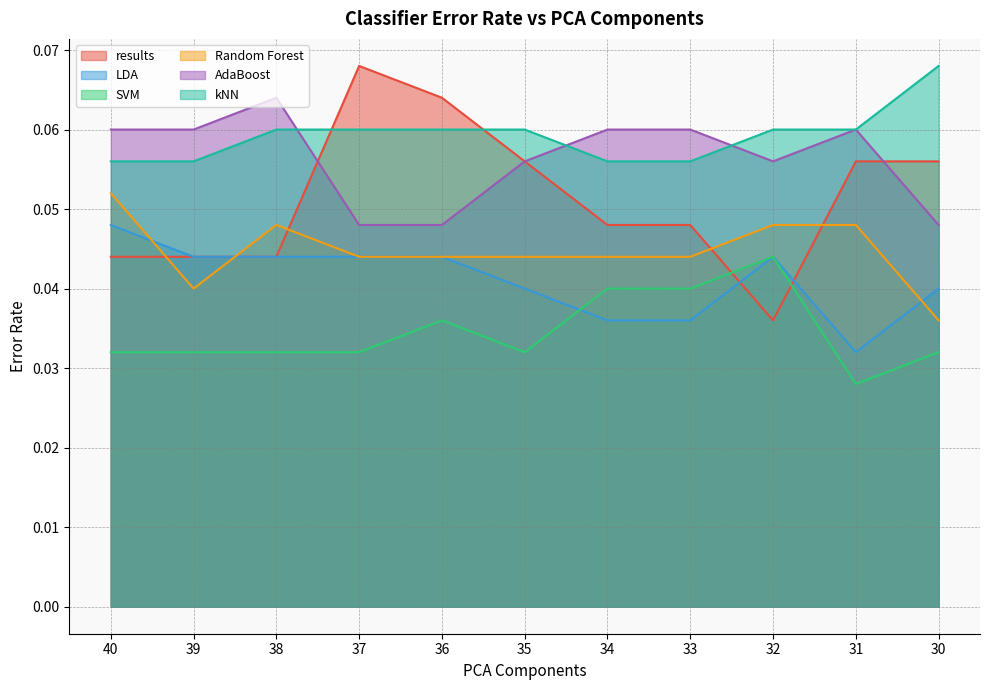

Reading left to right, what are all the values shown in this chart?

results: 40=0.0	39=0.0	38=0.0	37=0.1	36=0.1	35=0.1	34=0.0	33=0.0	32=0.0	31=0.1	30=0.1
LDA: 40=0.0	39=0.0	38=0.0	37=0.0	36=0.0	35=0.0	34=0.0	33=0.0	32=0.0	31=0.0	30=0.0
SVM: 40=0.0	39=0.0	38=0.0	37=0.0	36=0.0	35=0.0	34=0.0	33=0.0	32=0.0	31=0.0	30=0.0
Random Forest: 40=0.1	39=0.0	38=0.0	37=0.0	36=0.0	35=0.0	34=0.0	33=0.0	32=0.0	31=0.0	30=0.0
AdaBoost: 40=0.1	39=0.1	38=0.1	37=0.0	36=0.0	35=0.1	34=0.1	33=0.1	32=0.1	31=0.1	30=0.0
kNN: 40=0.1	39=0.1	38=0.1	37=0.1	36=0.1	35=0.1	34=0.1	33=0.1	32=0.1	31=0.1	30=0.1